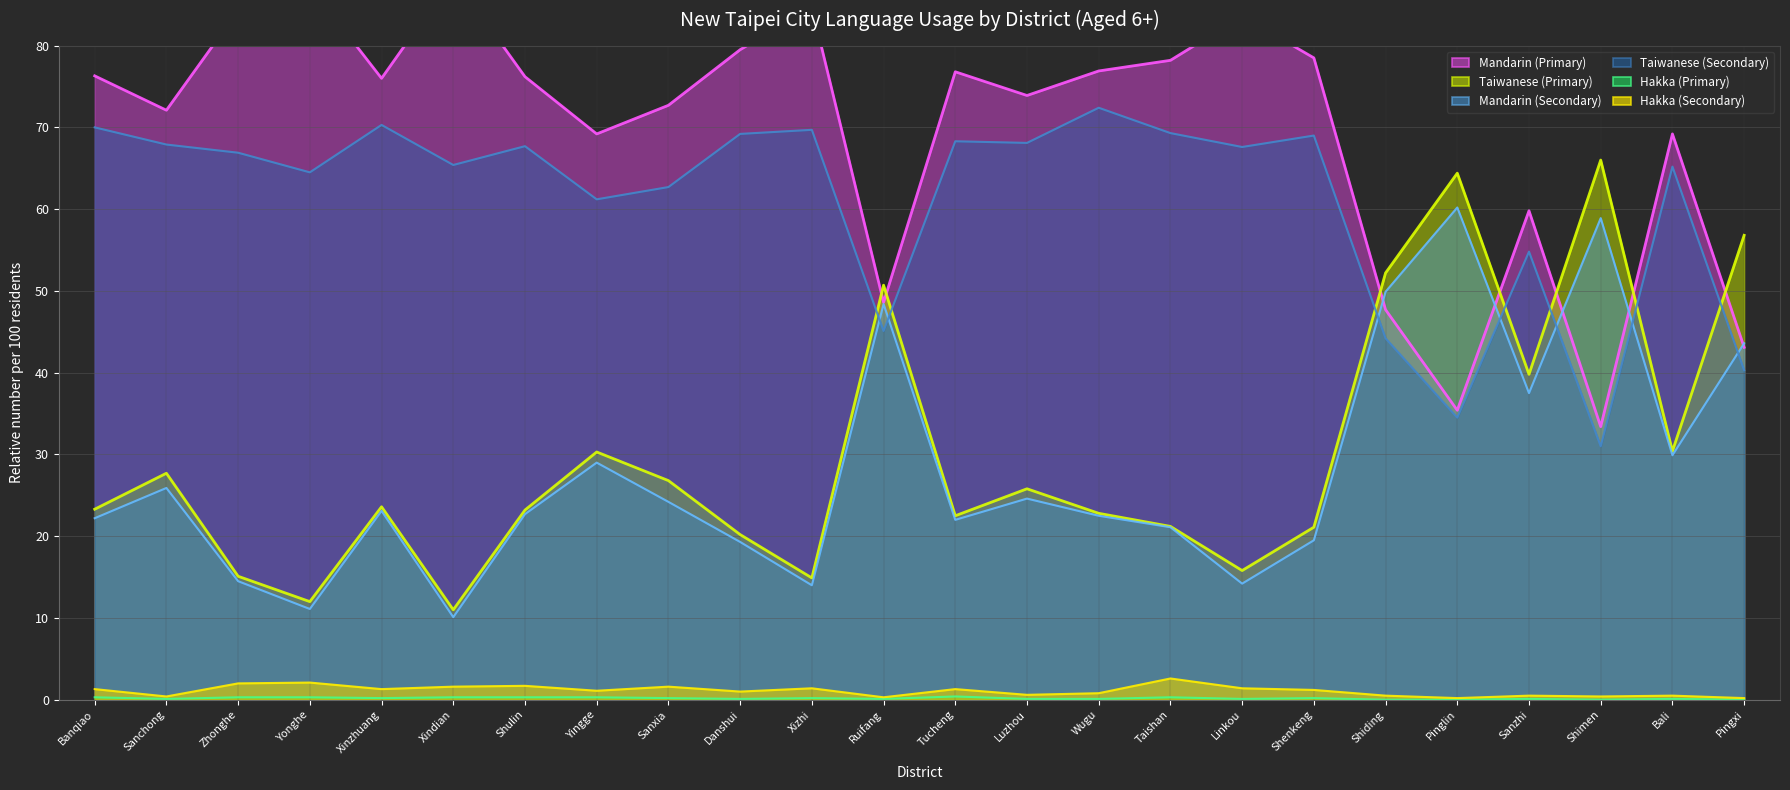

Where is the first local maximum for Taiwanese (Secondary)?

Xinzhuang